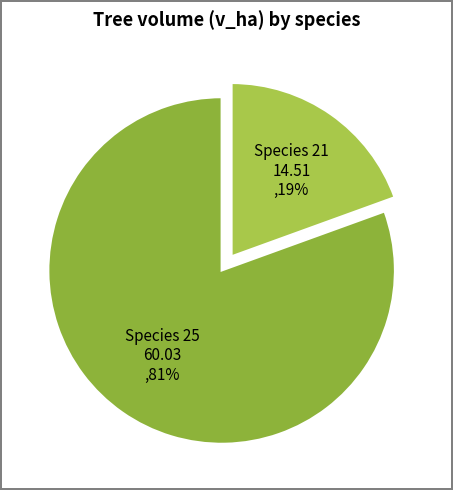

Which slice represents more than half of the pie?

Species 25 60.03 ,81%